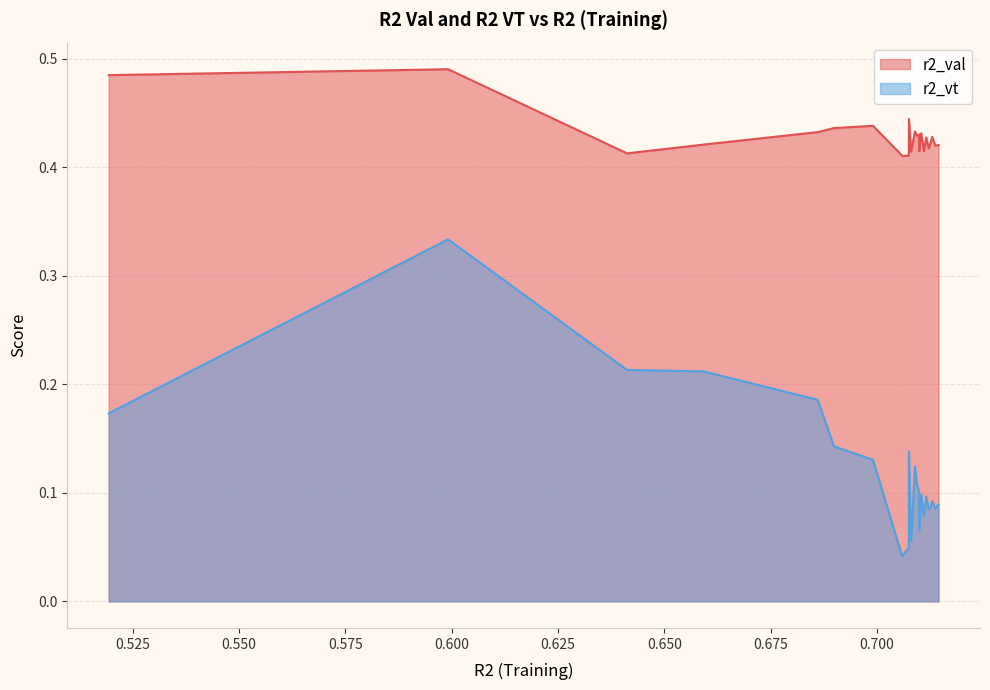

Which series has the largest range (max minus min)?

r2_vt